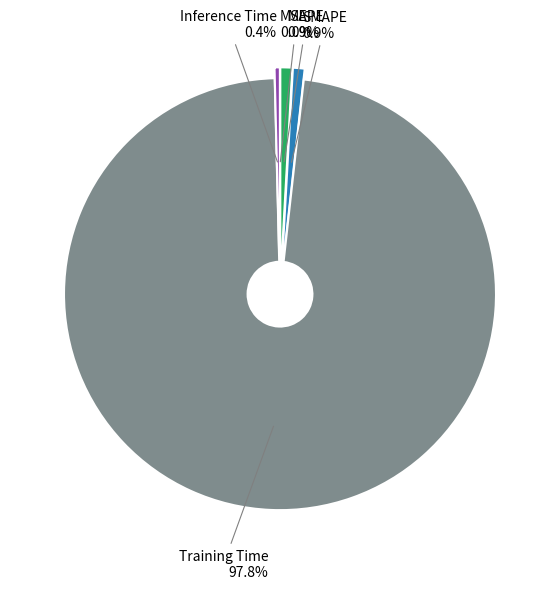

The Training Time slice represents 98% of the pie. True or false?

True